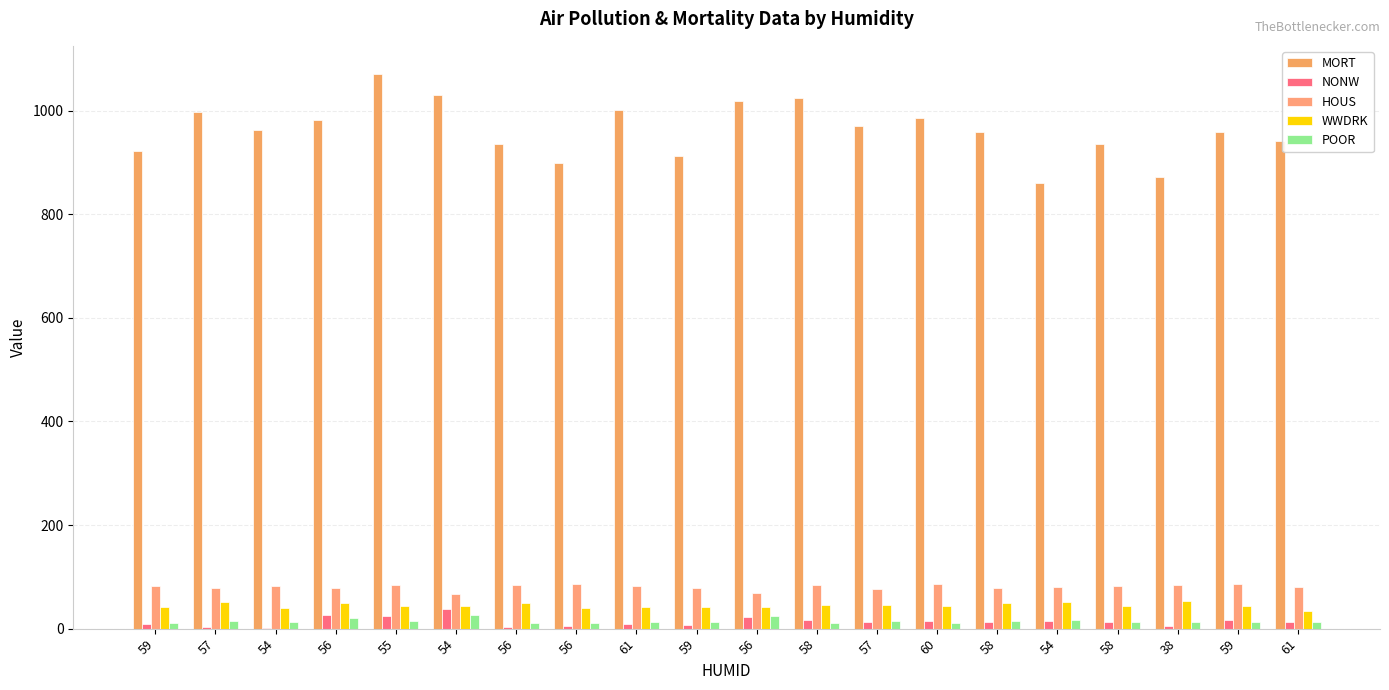

Reading left to right, extract all data points from this chart.

MORT: 921.9	997.9	962.4	982.3	1071.3	1030.4	934.7	899.5	1001.9	912.3	1017.6	1024.9	970.5	986.0	958.8	860.1	936.2	871.8	959.2	941.2
NONW: 8.8	3.5	0.8	27.1	24.4	38.5	3.5	5.3	8.1	6.7	22.2	16.3	13.0	14.7	13.1	14.8	12.4	4.7	15.8	13.1
HOUS: 81.5	78.8	81.6	77.5	84.6	66.8	83.9	86.0	83.2	79.3	69.2	83.4	77.0	86.3	78.4	79.9	81.9	84.2	87.0	79.5
WWDRK: 42.6	50.7	39.4	50.2	43.7	43.1	49.2	40.4	42.5	41.0	41.3	44.9	45.7	44.6	49.6	51.2	44.0	53.1	43.5	33.8
POOR: 11.7	14.4	12.4	20.6	14.3	25.5	11.3	10.5	12.6	13.2	24.2	10.7	15.1	11.4	13.9	16.1	12.0	12.7	13.6	12.4